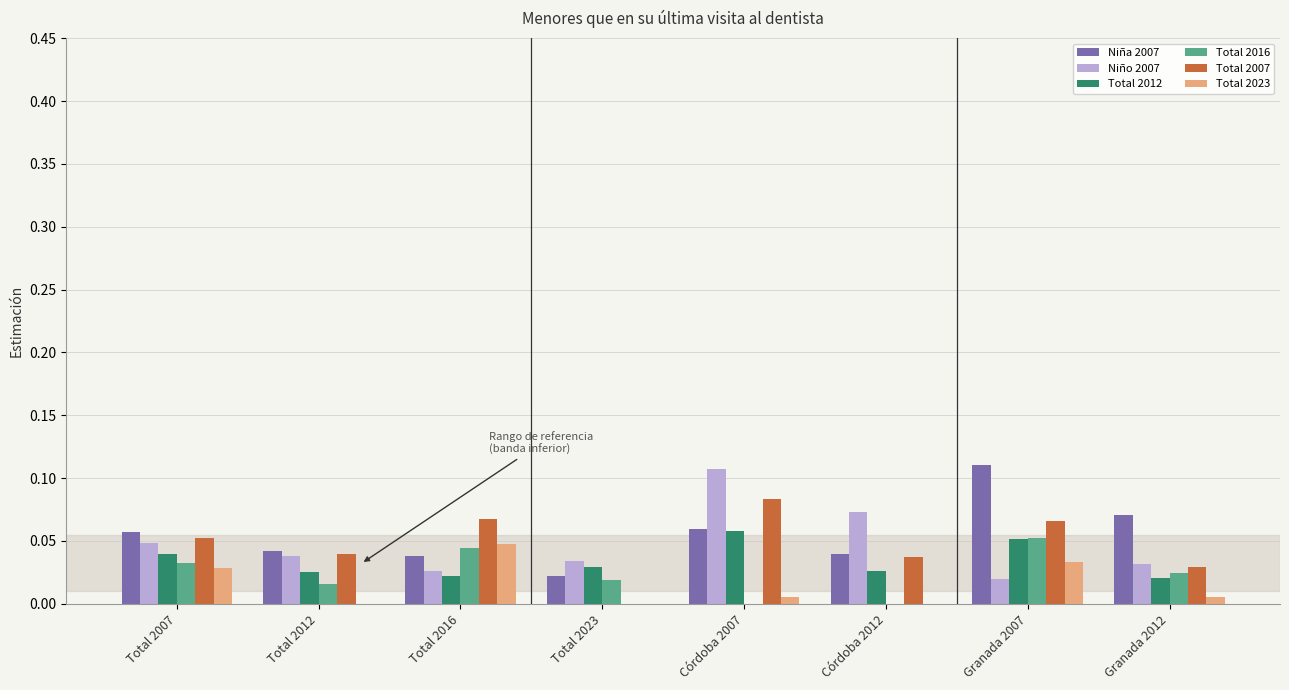

Is the value of Niña 2007 at Granada 2007 greater than the value of Total 2007 at Total 2007?

Yes